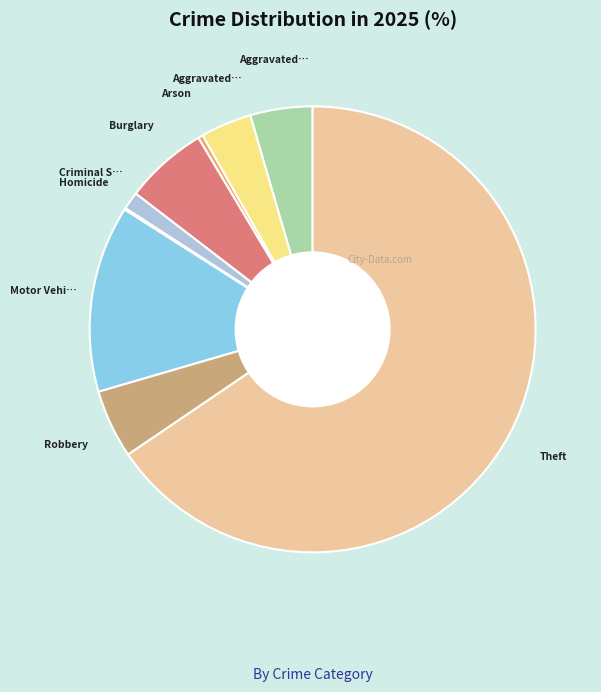

Is there a majority slice in this chart?

Yes